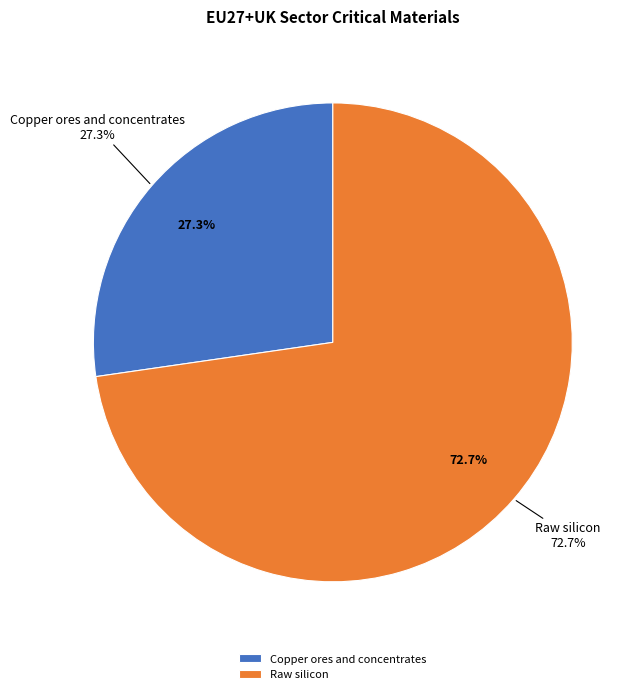

True or false: Raw silicon accounts for 73% of the total.

True